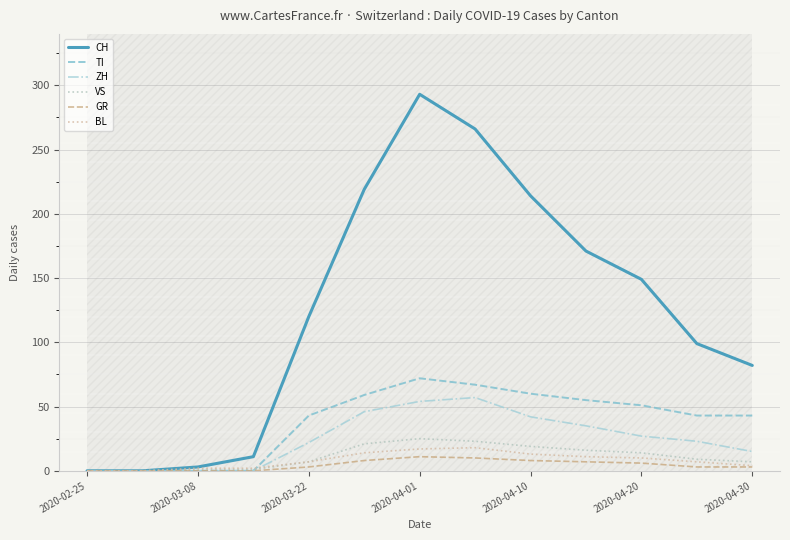

Does the chart display data point markers on the line(s)?

No